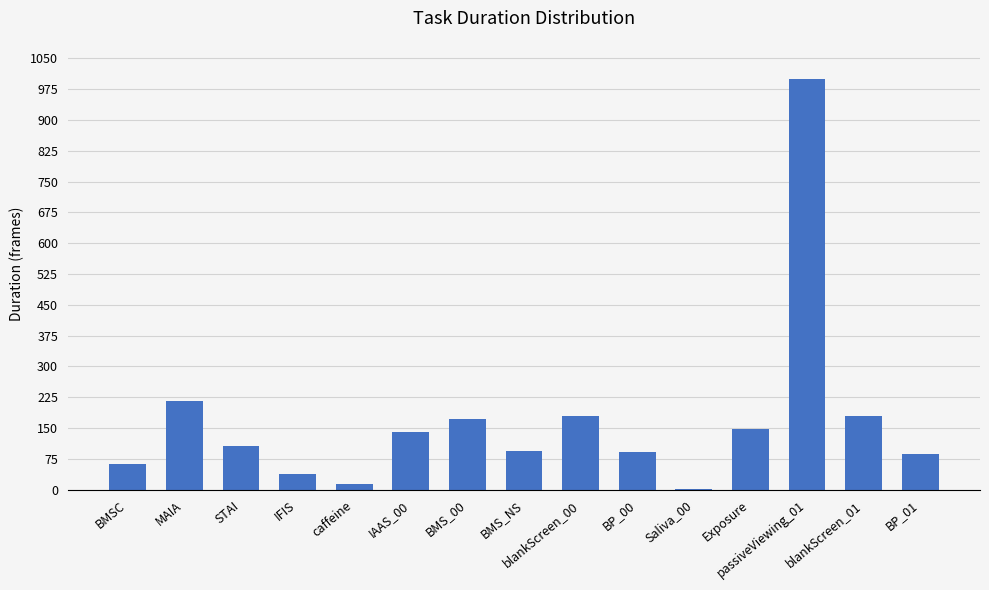

What is the change in value from blankScreen_00 to BP_00?

-89